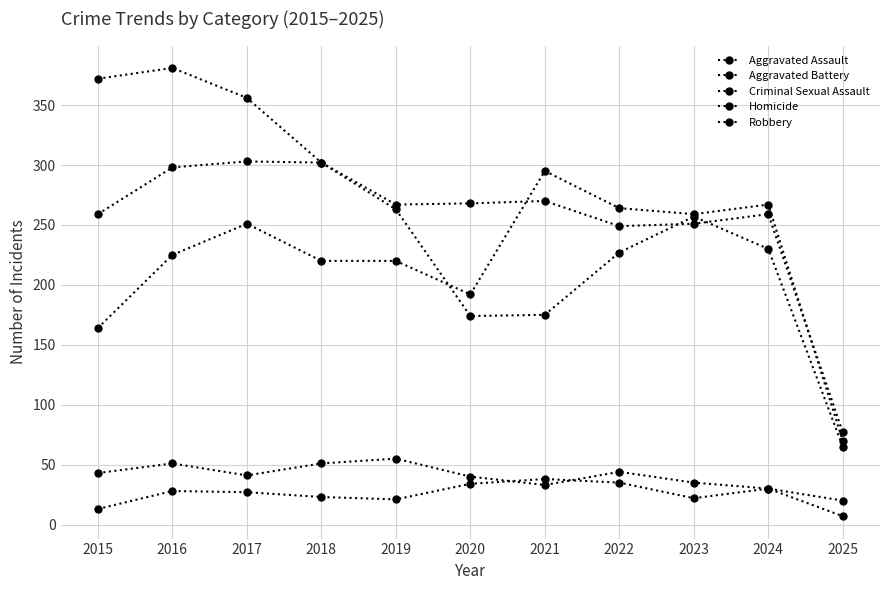

At which label does Aggravated Assault first exceed 225?

2017